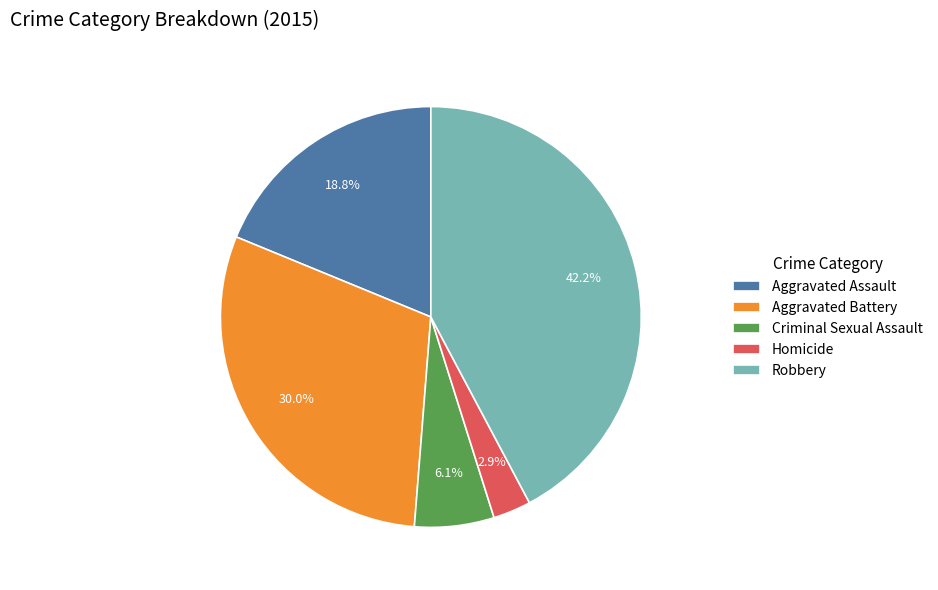

Do Criminal Sexual Assault and Robbery together represent more than half of the pie?

No